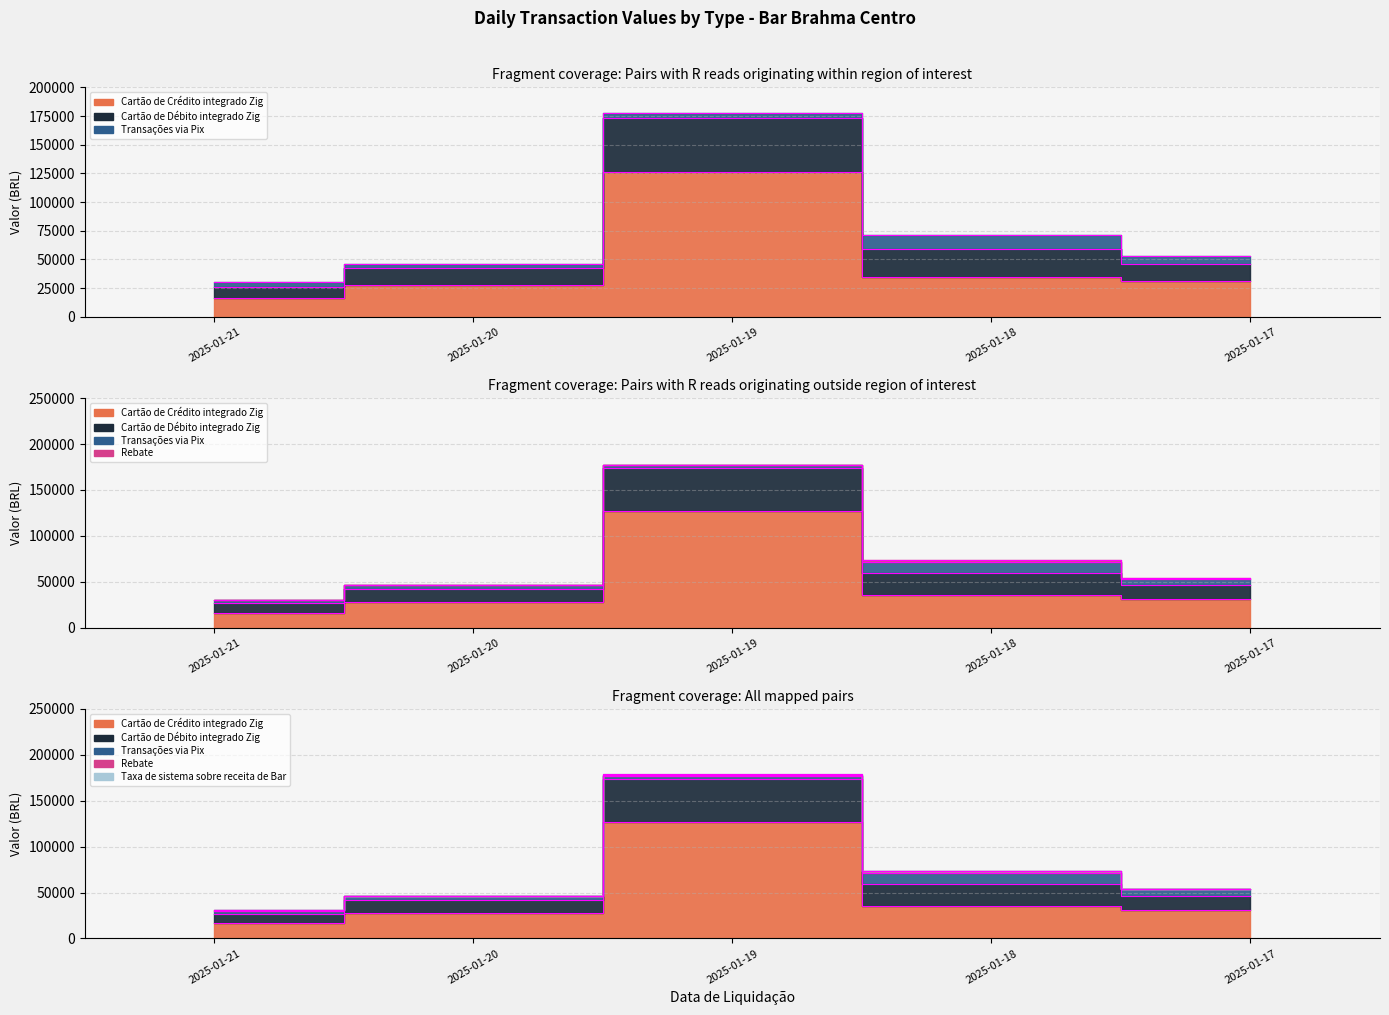

What is the minimum value shown in the chart?

16508.7